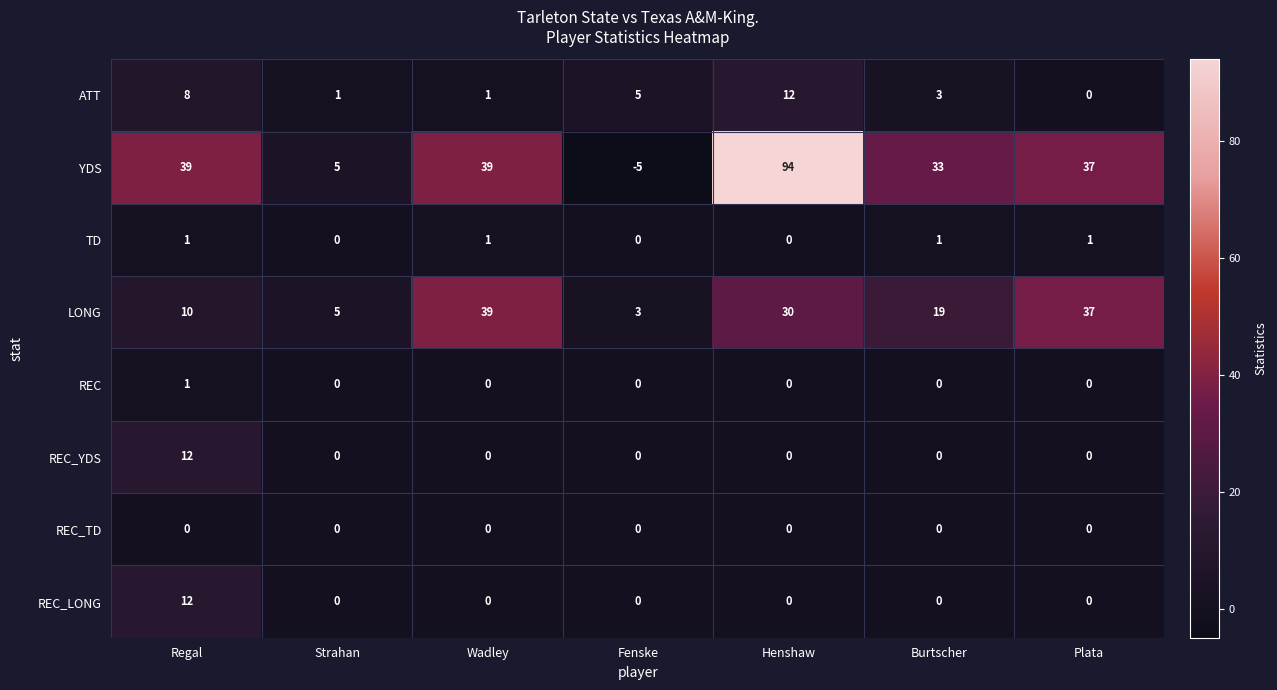

At which category does the chart reach its peak across all series?

Henshaw